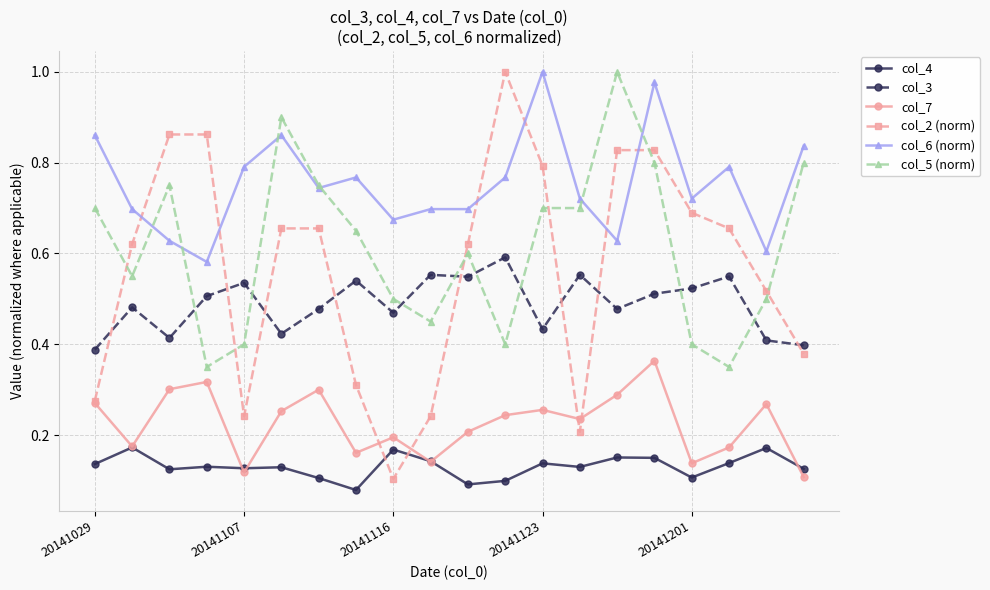

Which series has the widest spread of values?

col_2 (norm)